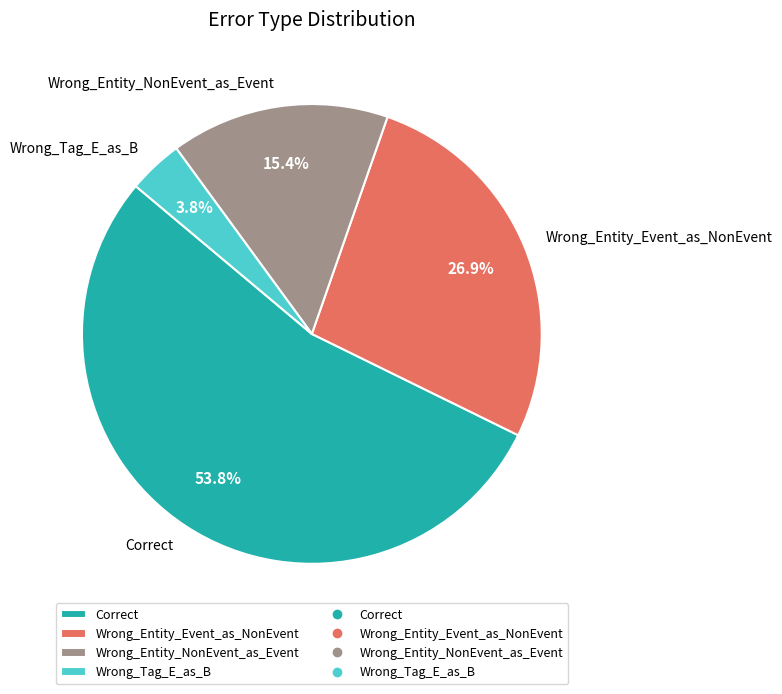

Which has a higher value, Correct or Wrong_Tag_E_as_B?

Correct